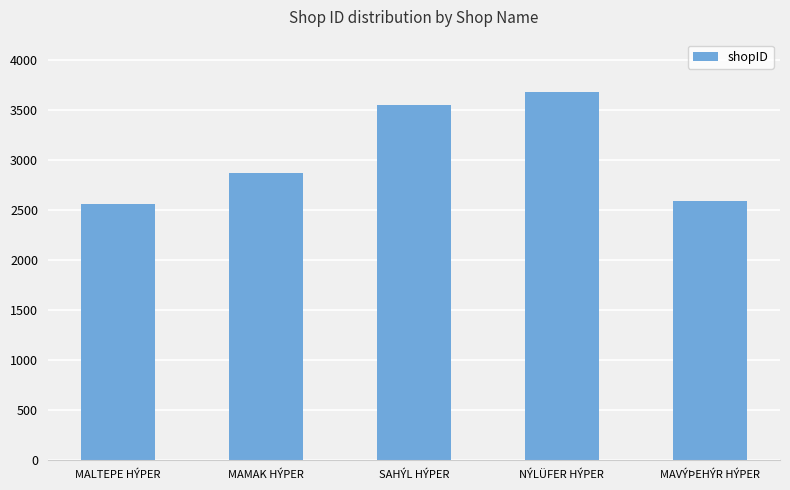

What is the difference between the maximum and minimum values?

1119